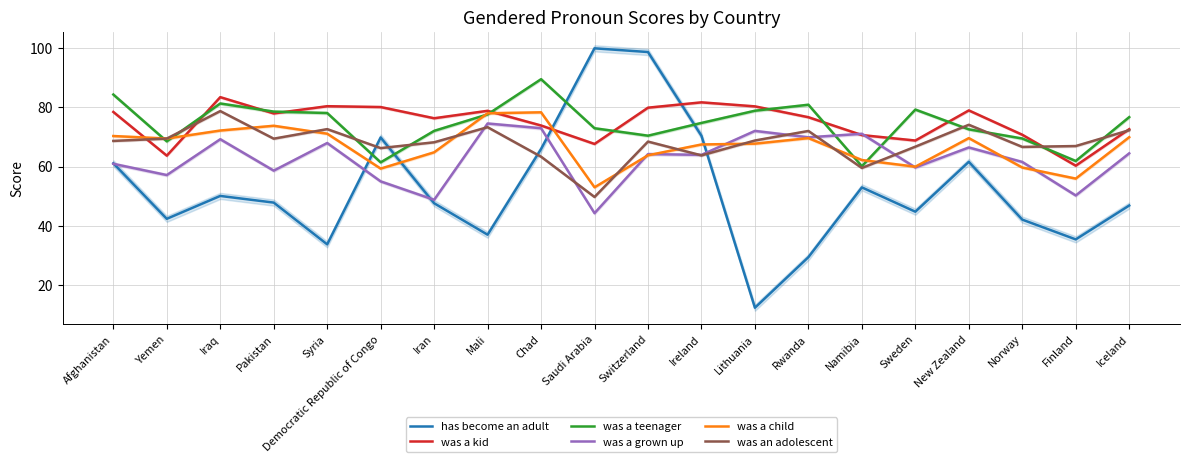

Where is was a kid nearest to the value 71?

Norway